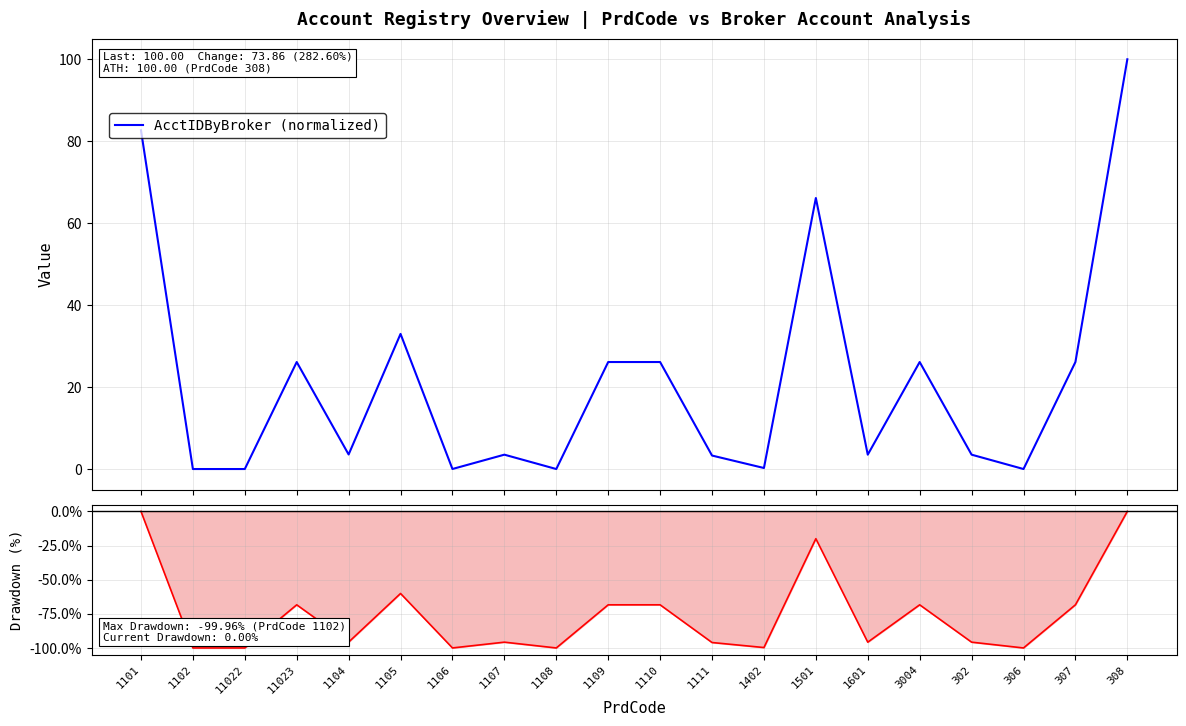

The AcctIDByBroker (normalized) series shows 26.1 at 307. True or false?

True